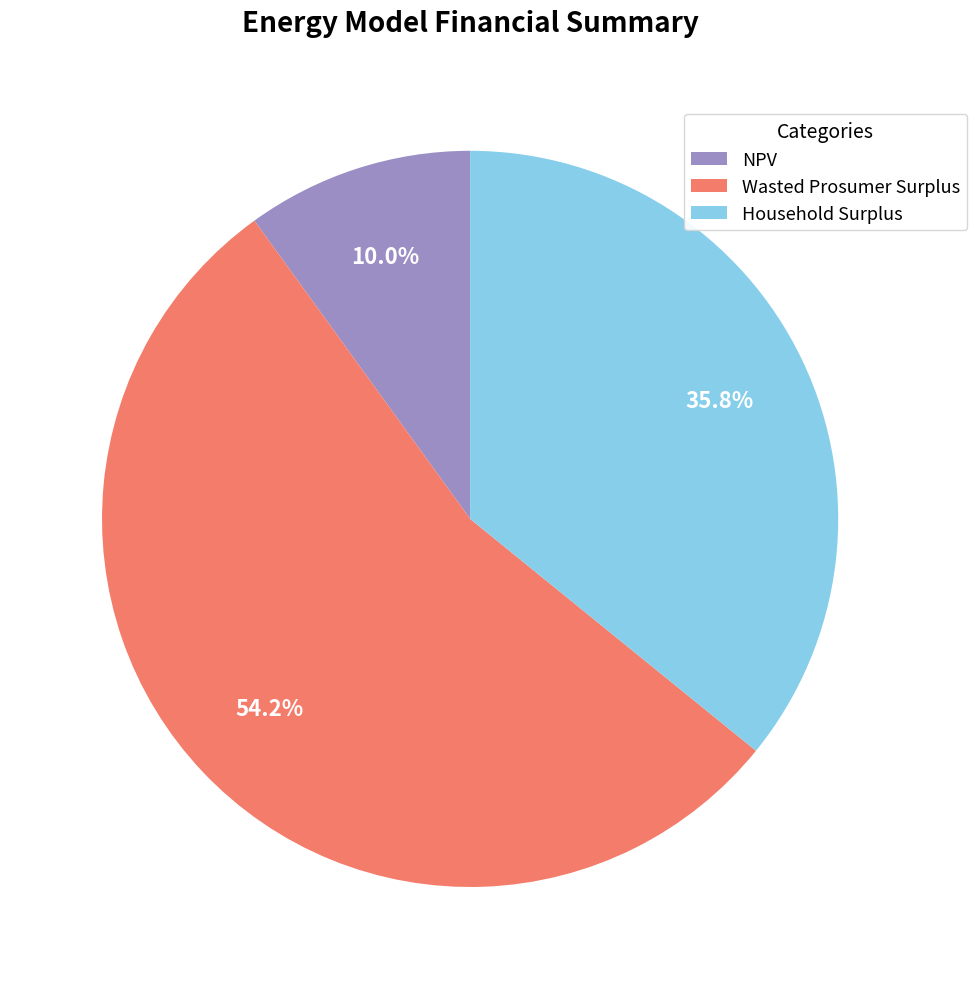

How many segments does this pie chart have?

3